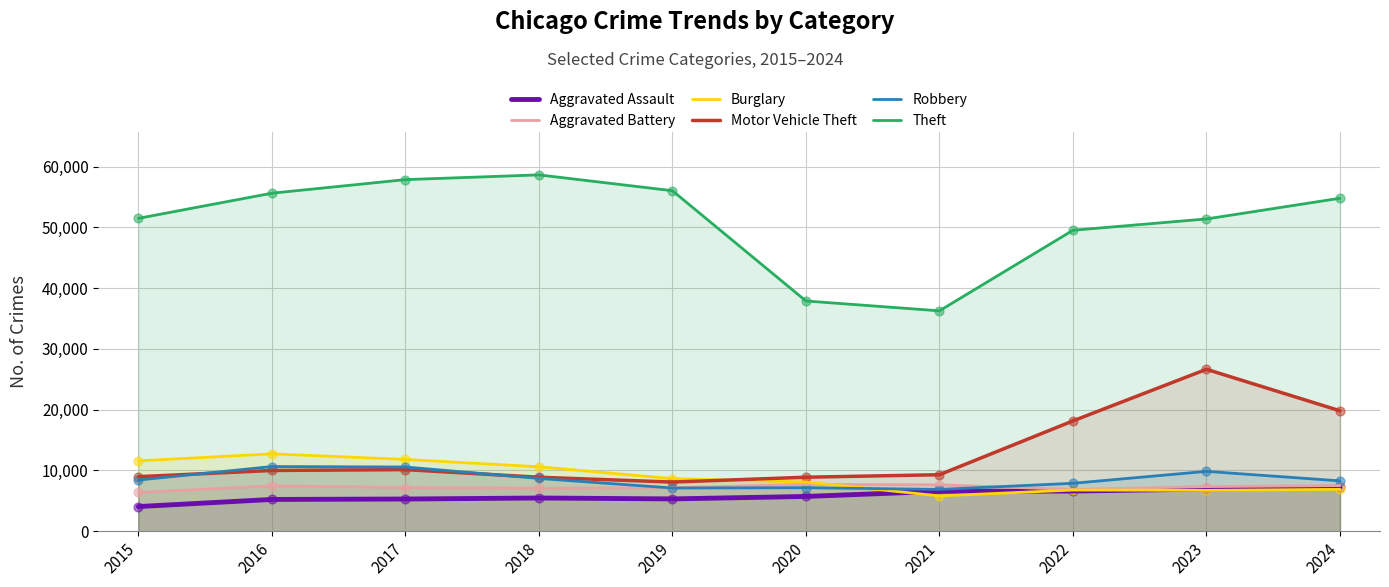

Which series has the largest total across all categories?

Theft